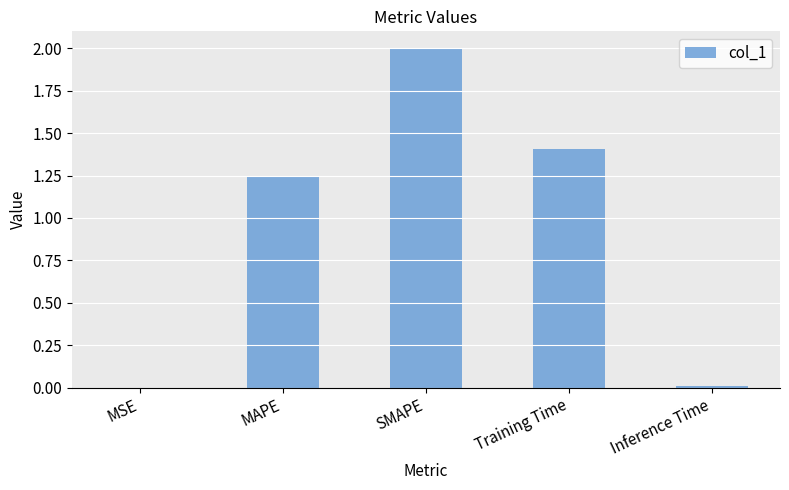

What is the sum of all values?

4.7